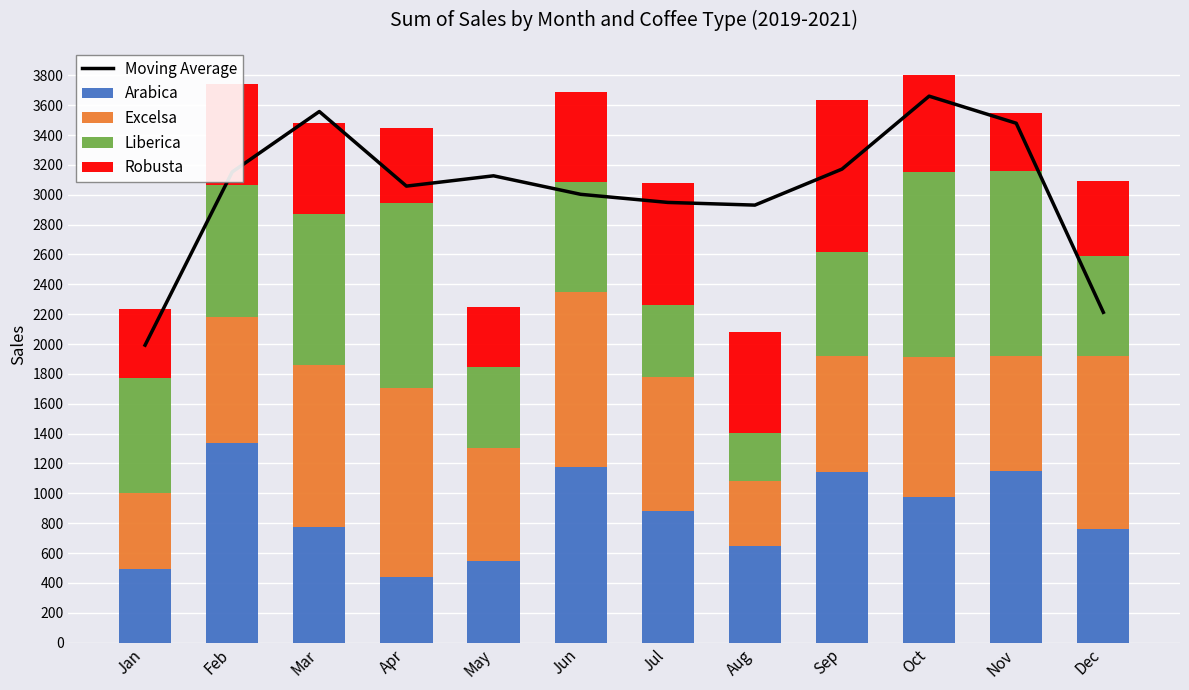

Which category has the highest value across all series?

Oct